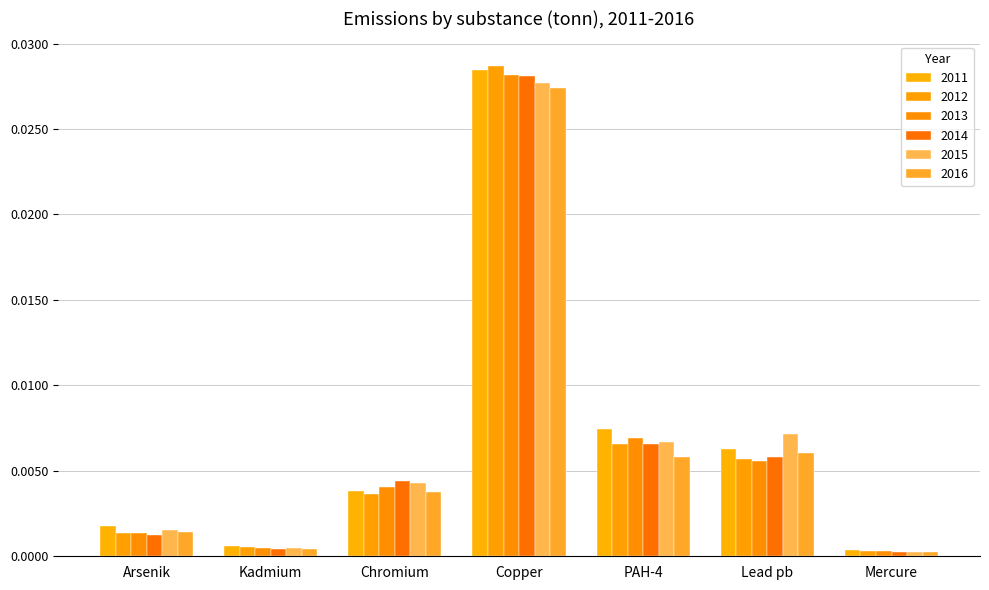

The value of 2011 at Kadmium is 0.0. True or false?

False